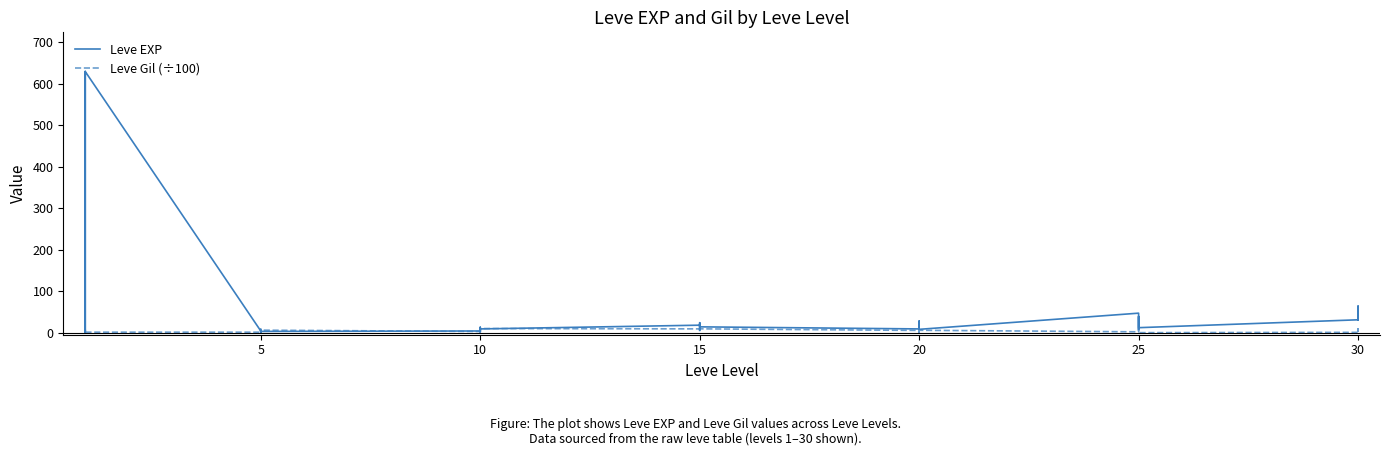

How many data points in Leve EXP are less than 12?

19